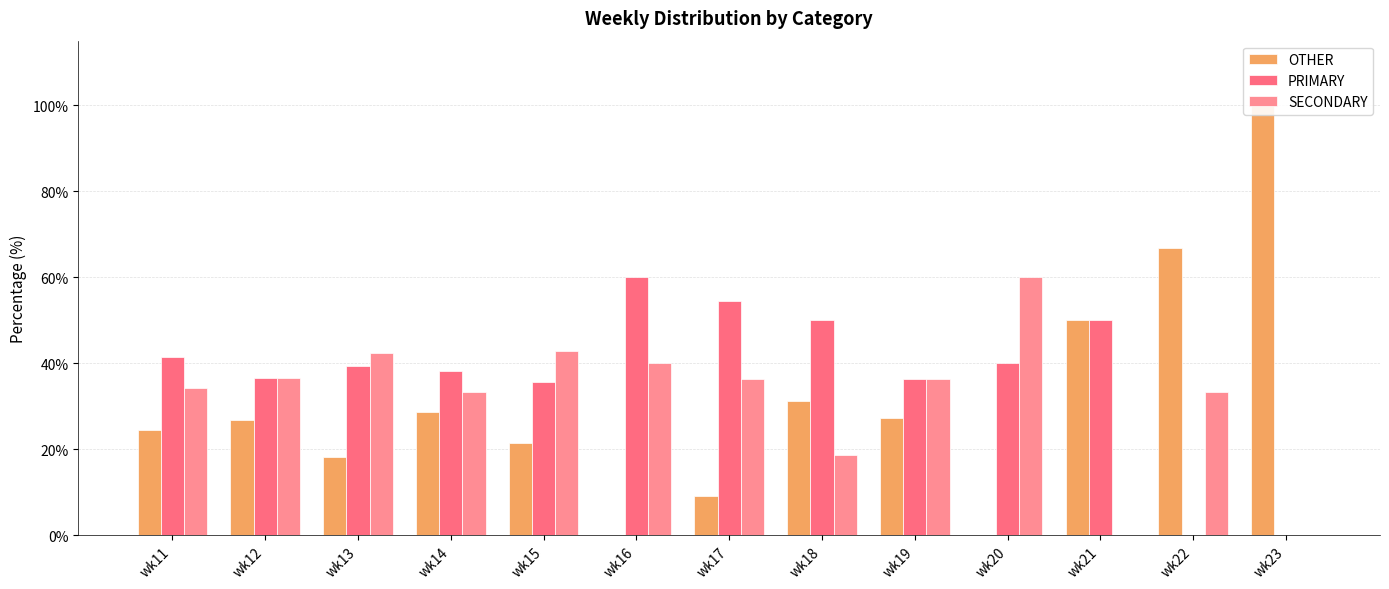

What is the sum of all OTHER values?

403.7